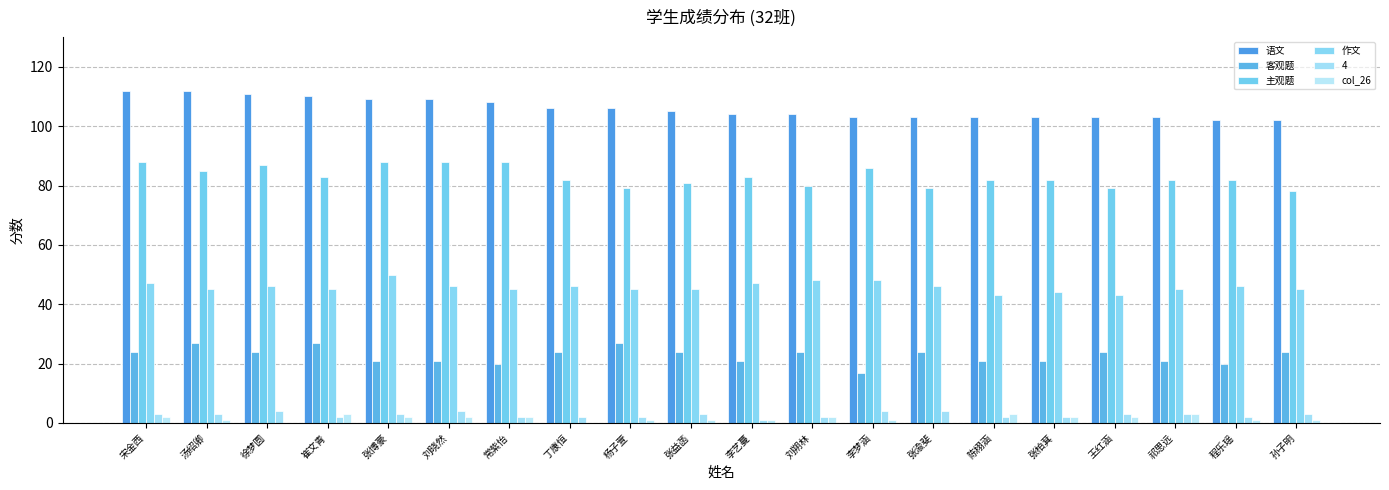

Rank the categories by 主观题 value from lowest to highest.

孙子明, 杨子萱, 张渝斐, 王红涵, 刘朔林, 张益菡, 丁康恒, 陈栩涵, 张柏萁, 祁思远, 程乐瑶, 崔文青, 李艺蔓, 汤绍卿, 李梦涵, 徐梦圆, 宋金西, 张博豪, 刘晓然, 常紫怡